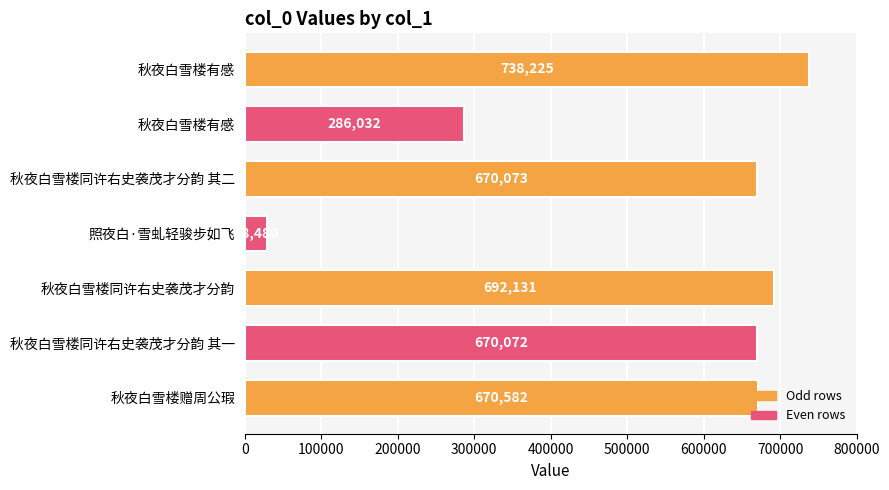

How many distinct data groups are displayed?

1